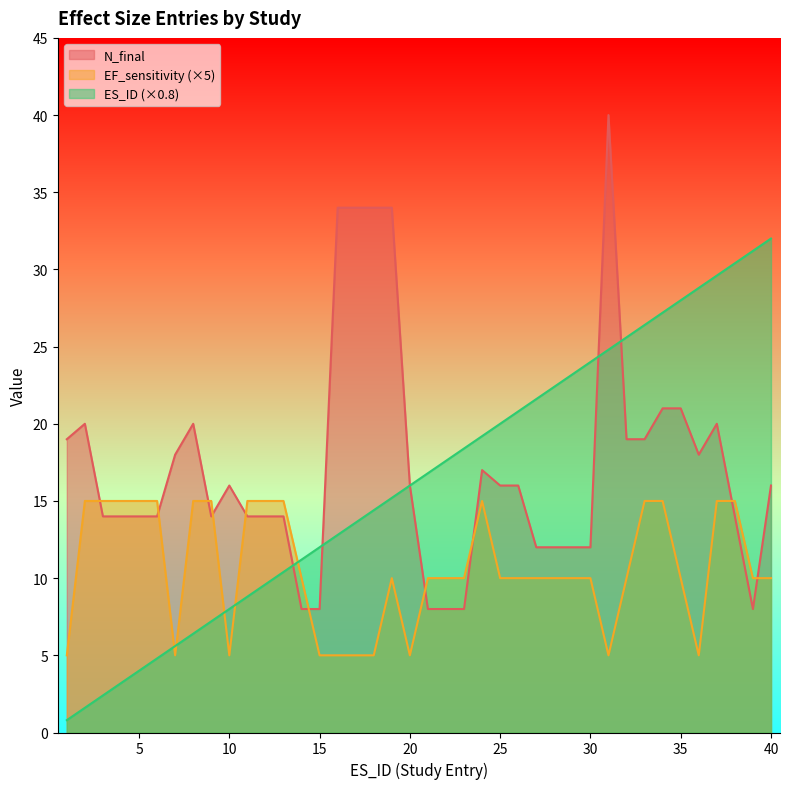

What is the total value across all series at 31?

69.8